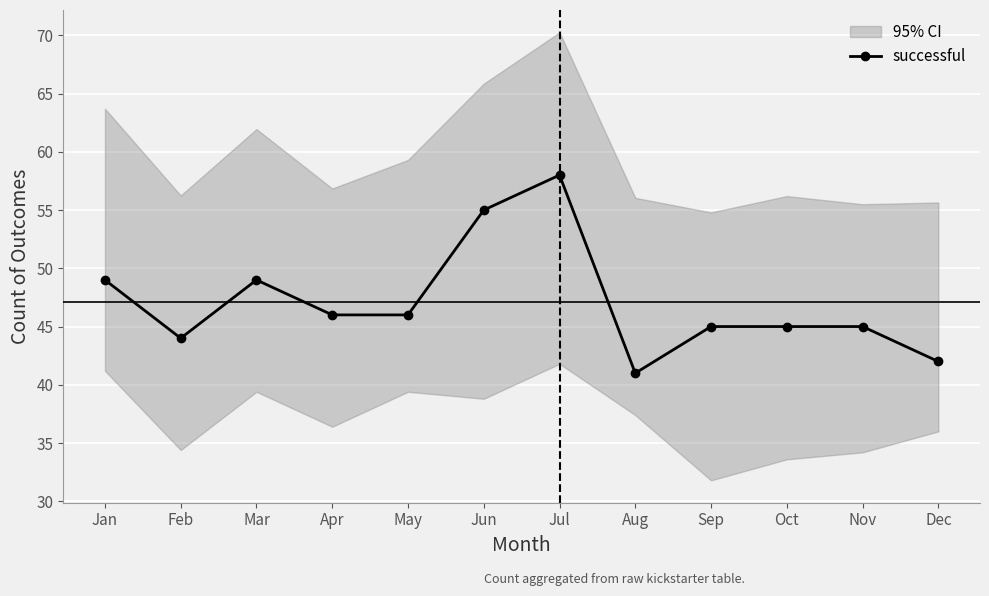

Is this an area chart (filled region under the line)?

No